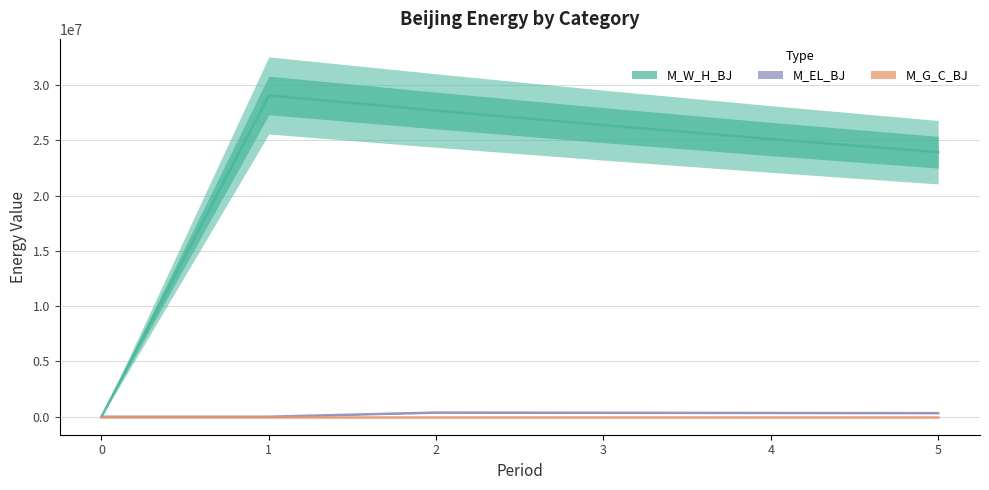

At 3, list the series in order from largest to smallest.

M_W_H_BJ, M_EL_BJ, M_G_C_BJ